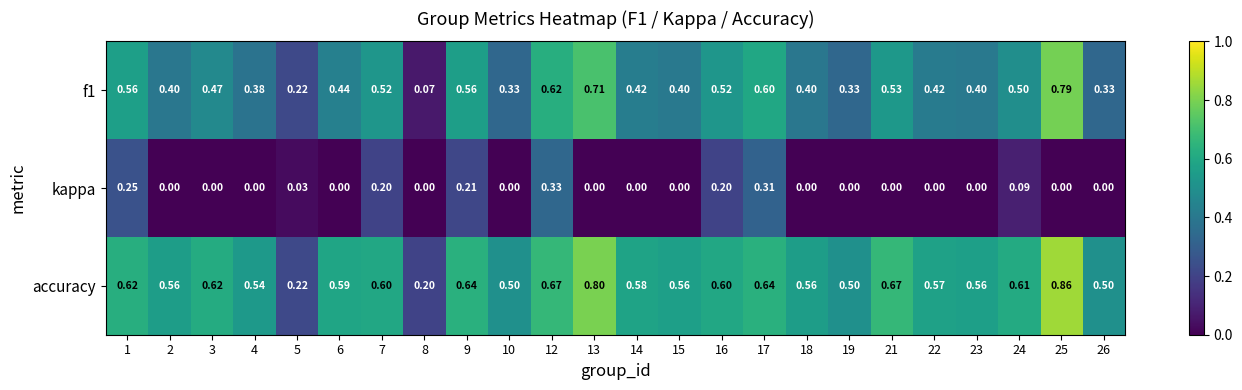

Is the value of f1 at 4 greater than the value of accuracy at 7?

No